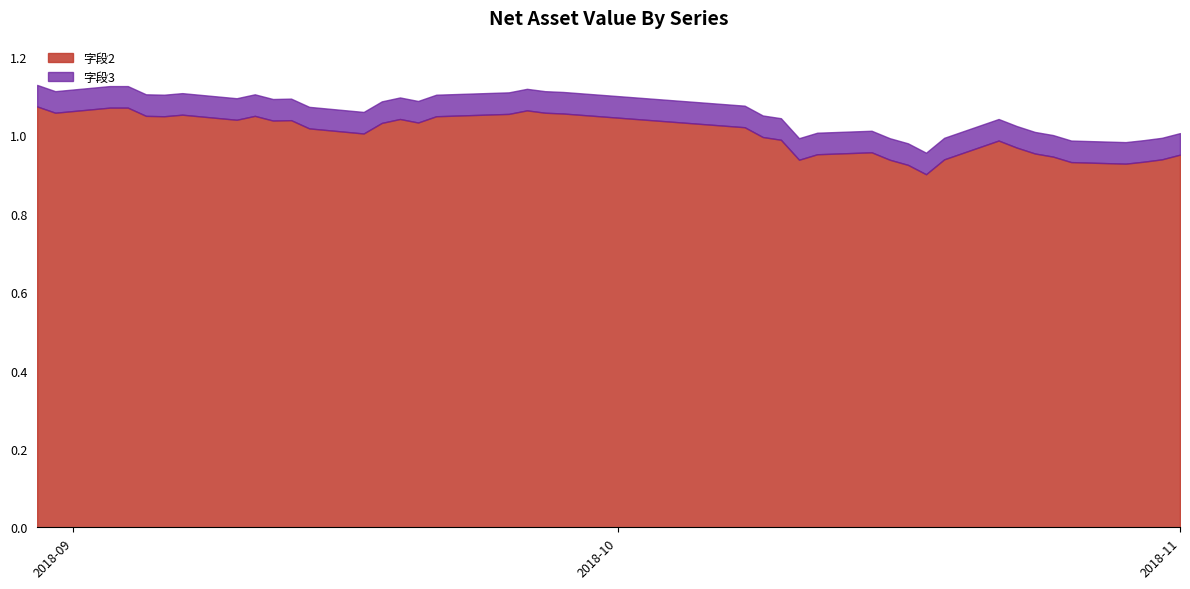

What are all the series names shown in the legend?

字段2, 字段3